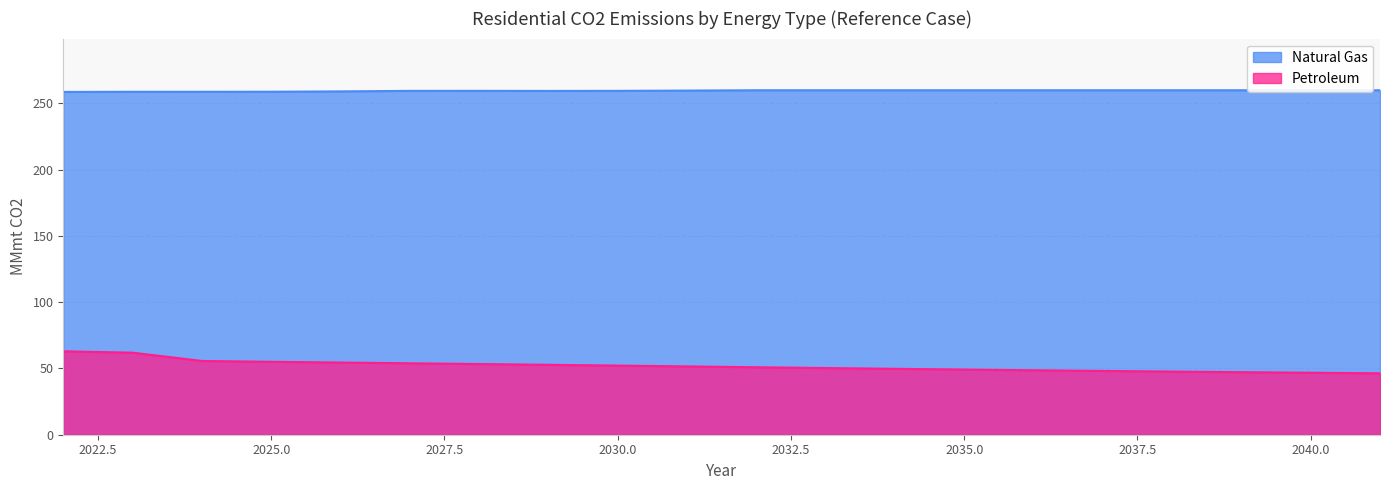

True or false: Petroleum has more than 0 interior local peaks.

False